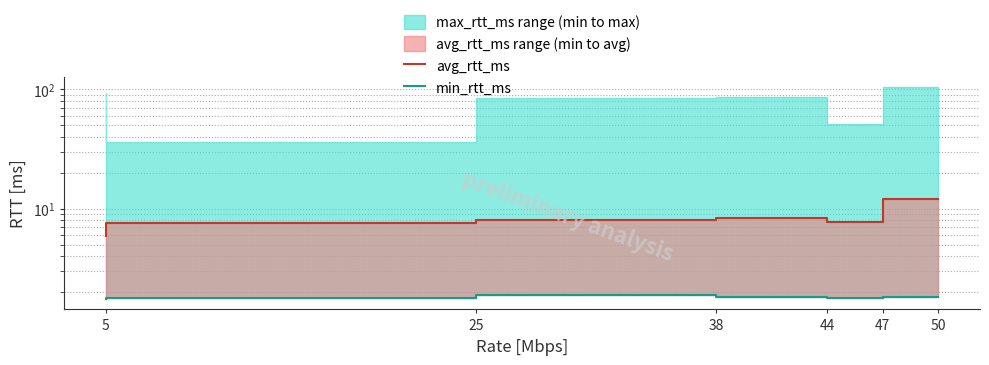

Rank the series by their average value, from lowest to highest.

min_rtt_ms, avg_rtt_ms